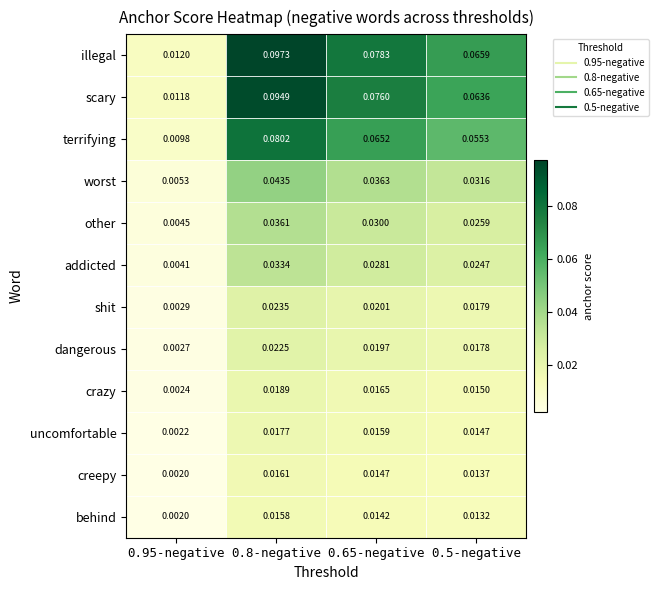

At how many categories does at least one series exceed 0?

4